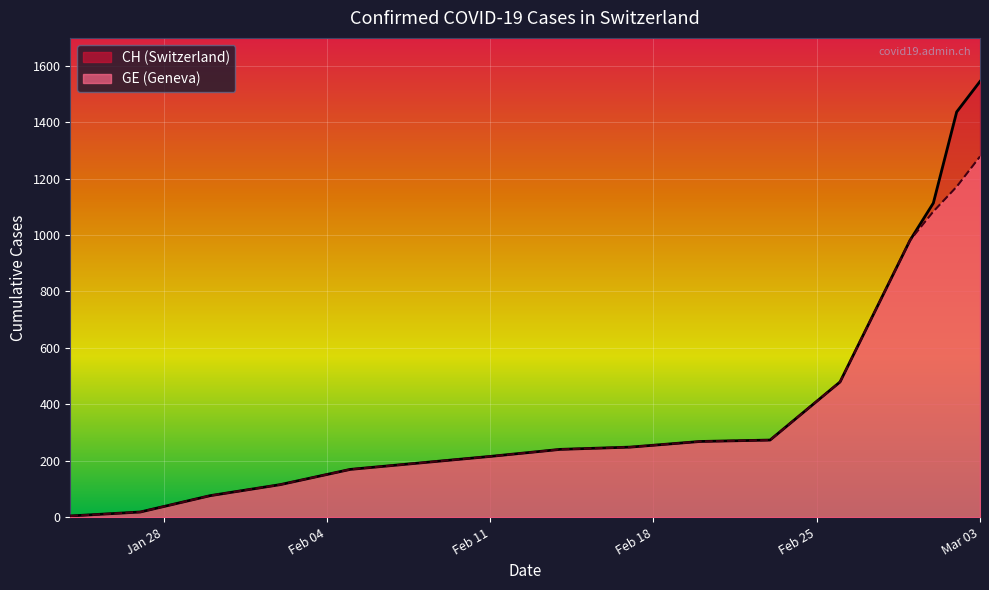

Reading right to left, transcribe all the data shown in this chart.

CH: 1544	1436	1113	981	479	273	268	248	240	215	192	169	115	76	18	4
GE: 1278	1171	1083	981	479	273	268	248	240	215	192	169	115	76	18	4